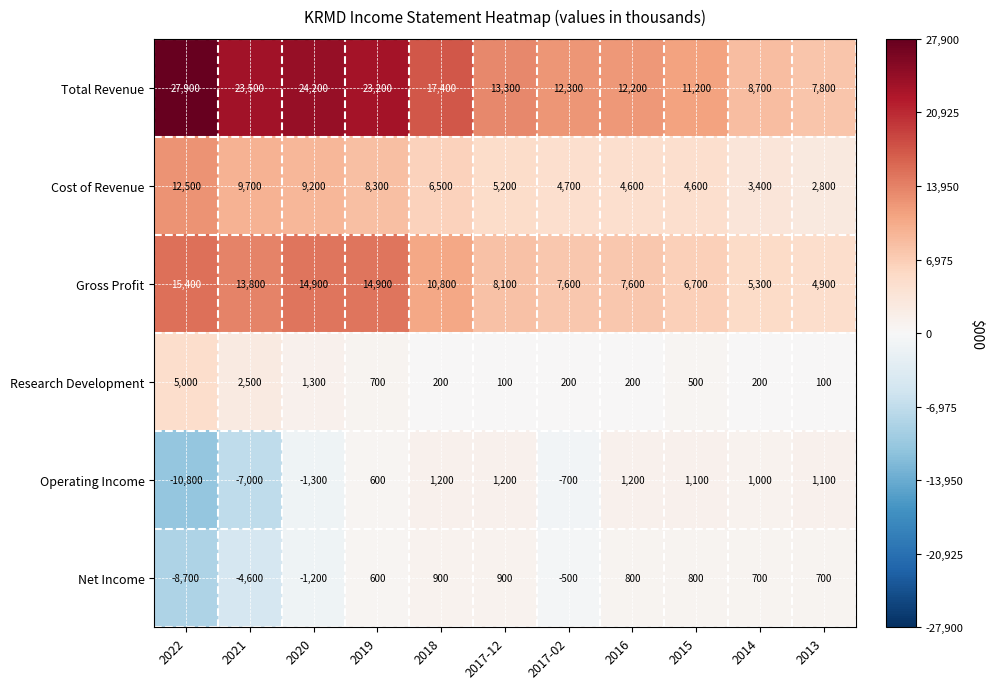

The Operating Income series shows -7000 at 2021. True or false?

True